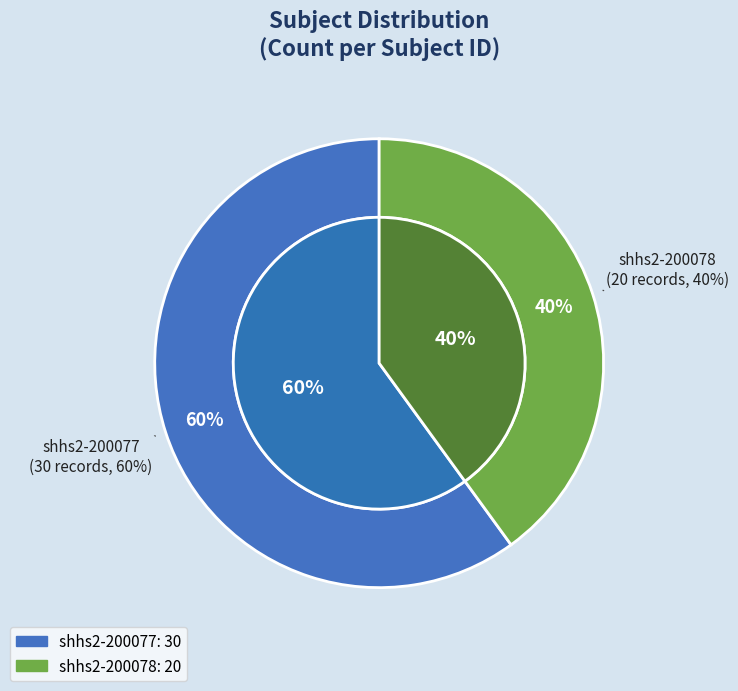

Count the number of slices in the pie.

2